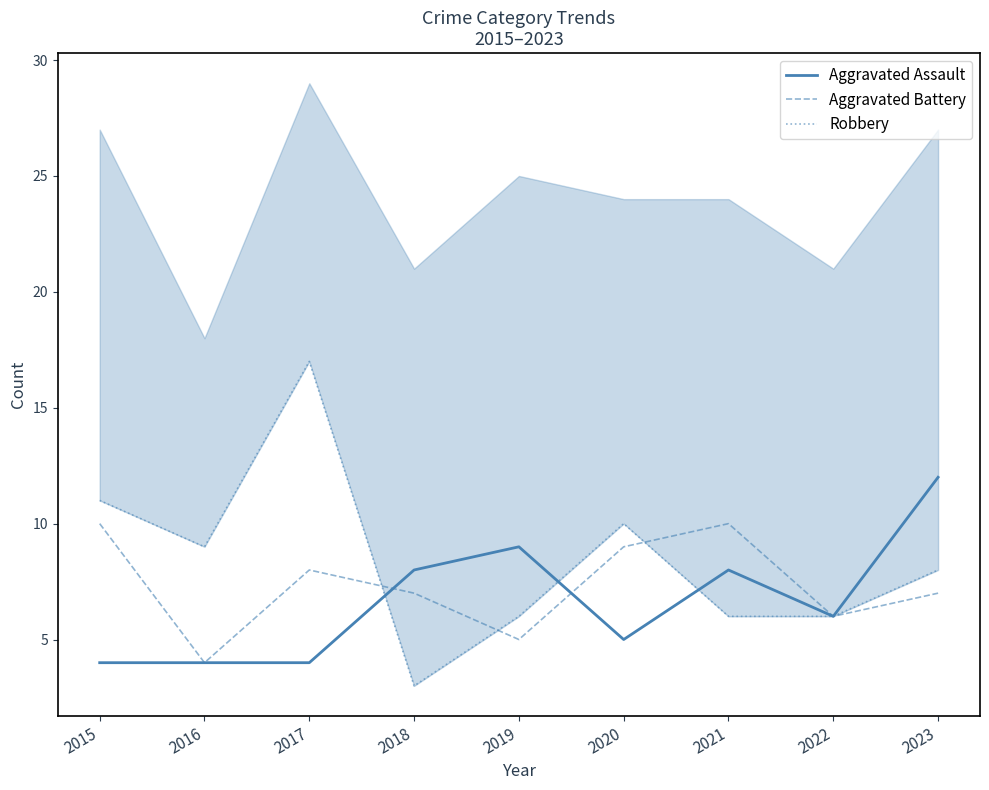

What is the sum of all Robbery values?

76